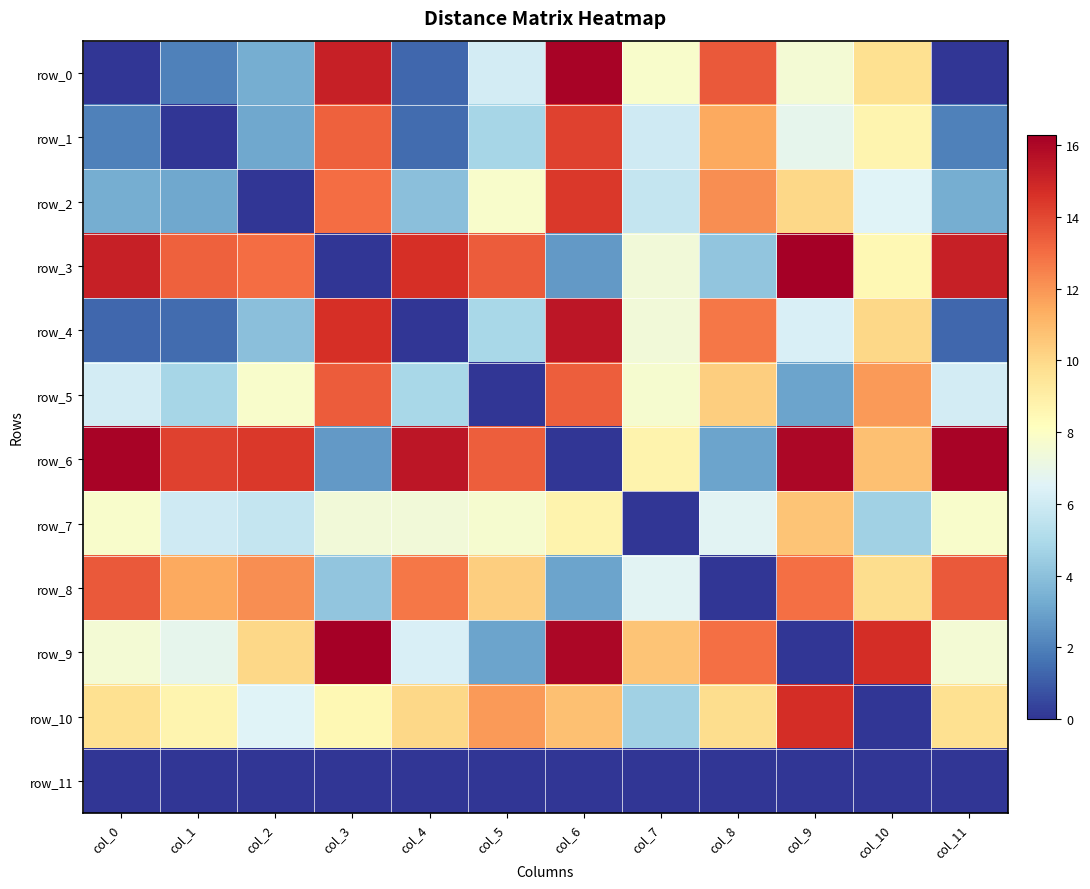

Reading right to left, list all the values displayed in this chart.

row_0: col_11=0.0	col_10=9.7	col_9=7.6	col_8=13.5	col_7=7.8	col_6=16.1	col_5=6.2	col_4=1.3	col_3=15.1	col_2=3.3	col_1=2.0	col_0=0.0
row_1: col_11=2.0	col_10=8.7	col_9=6.9	col_8=11.5	col_7=6.0	col_6=14.2	col_5=4.8	col_4=1.4	col_3=13.3	col_2=3.1	col_1=0.0	col_0=2.0
row_2: col_11=3.3	col_10=6.5	col_9=10.0	col_8=12.2	col_7=5.7	col_6=14.4	col_5=7.8	col_4=4.0	col_3=13.0	col_2=0.0	col_1=3.1	col_0=3.3
row_3: col_11=15.1	col_10=8.5	col_9=16.3	col_8=4.2	col_7=7.4	col_6=2.7	col_5=13.4	col_4=14.7	col_3=0.0	col_2=13.0	col_1=13.3	col_0=15.1
row_4: col_11=1.3	col_10=10.0	col_9=6.3	col_8=12.7	col_7=7.4	col_6=15.5	col_5=4.8	col_4=0.0	col_3=14.7	col_2=4.0	col_1=1.4	col_0=1.3
row_5: col_11=6.2	col_10=11.8	col_9=3.0	col_8=10.3	col_7=7.7	col_6=13.4	col_5=0.0	col_4=4.8	col_3=13.4	col_2=7.8	col_1=4.8	col_0=6.2
row_6: col_11=16.1	col_10=10.8	col_9=16.0	col_8=3.1	col_7=8.7	col_6=0.0	col_5=13.4	col_4=15.5	col_3=2.7	col_2=14.4	col_1=14.2	col_0=16.1
row_7: col_11=7.8	col_10=4.6	col_9=10.7	col_8=6.6	col_7=0.0	col_6=8.7	col_5=7.7	col_4=7.4	col_3=7.4	col_2=5.7	col_1=6.0	col_0=7.8
row_8: col_11=13.5	col_10=9.8	col_9=12.9	col_8=0.0	col_7=6.6	col_6=3.1	col_5=10.3	col_4=12.7	col_3=4.2	col_2=12.2	col_1=11.5	col_0=13.5
row_9: col_11=7.6	col_10=14.7	col_9=0.0	col_8=12.9	col_7=10.7	col_6=16.0	col_5=3.0	col_4=6.3	col_3=16.3	col_2=10.0	col_1=6.9	col_0=7.6
row_10: col_11=9.7	col_10=0.0	col_9=14.7	col_8=9.8	col_7=4.6	col_6=10.8	col_5=11.8	col_4=10.0	col_3=8.5	col_2=6.5	col_1=8.7	col_0=9.7
row_11: col_11=0.0	col_10=0.0	col_9=0.0	col_8=0.0	col_7=0.0	col_6=0.0	col_5=0.0	col_4=0.0	col_3=0.0	col_2=0.0	col_1=0.0	col_0=0.0